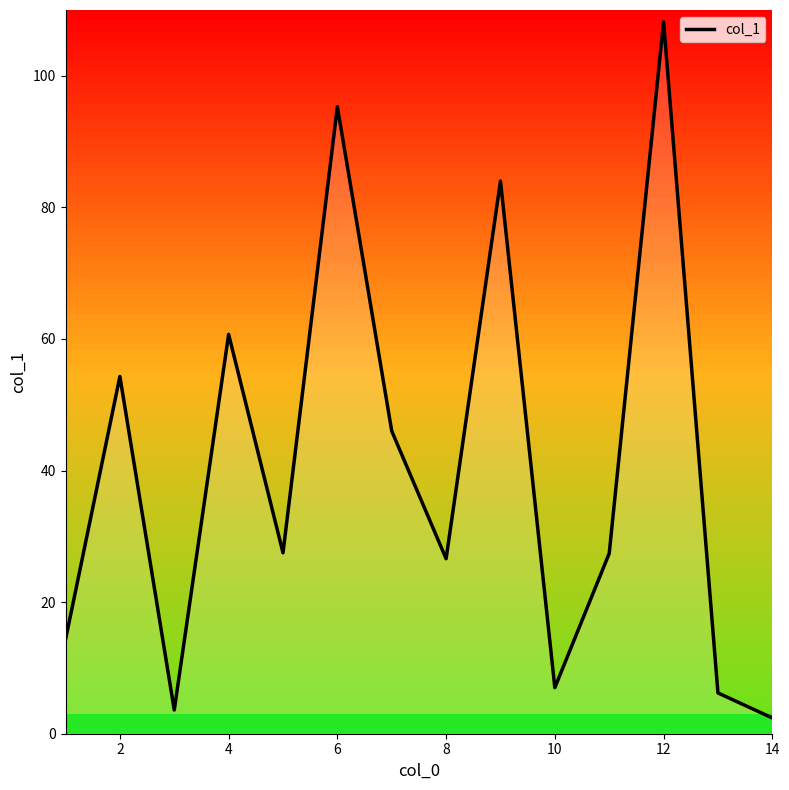

What is the maximum value shown in the chart?

108.2